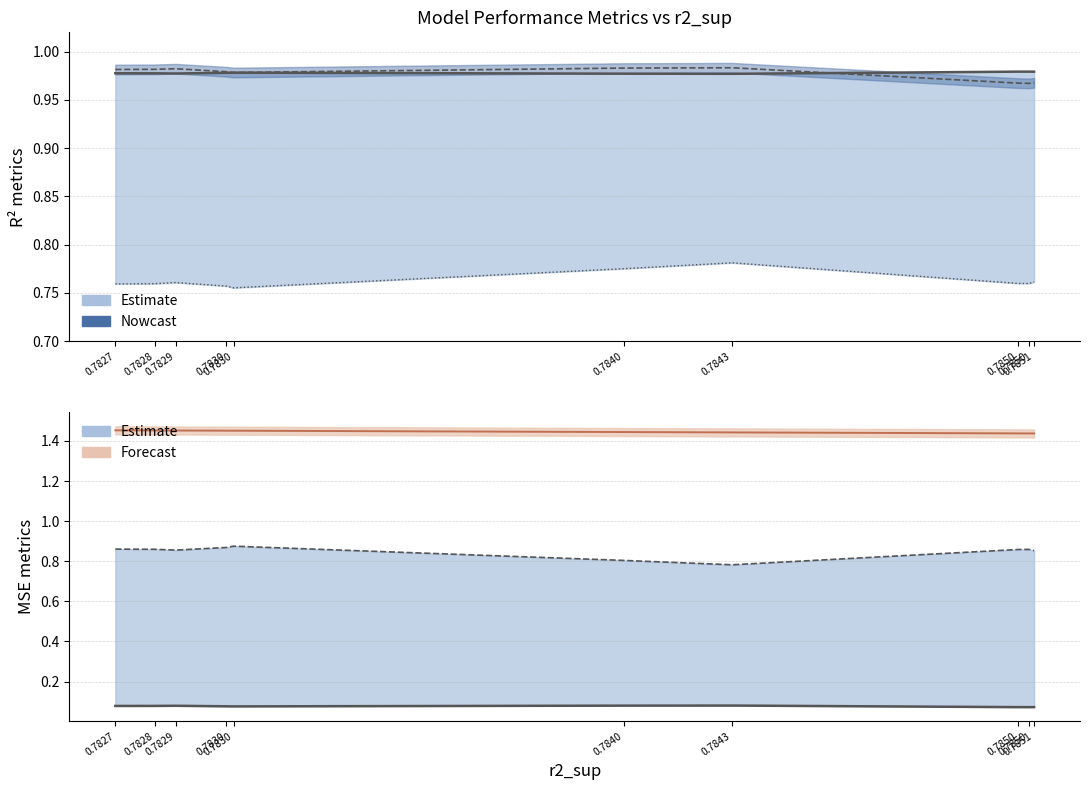

Which label corresponds to the largest value in the chart?

0.7827